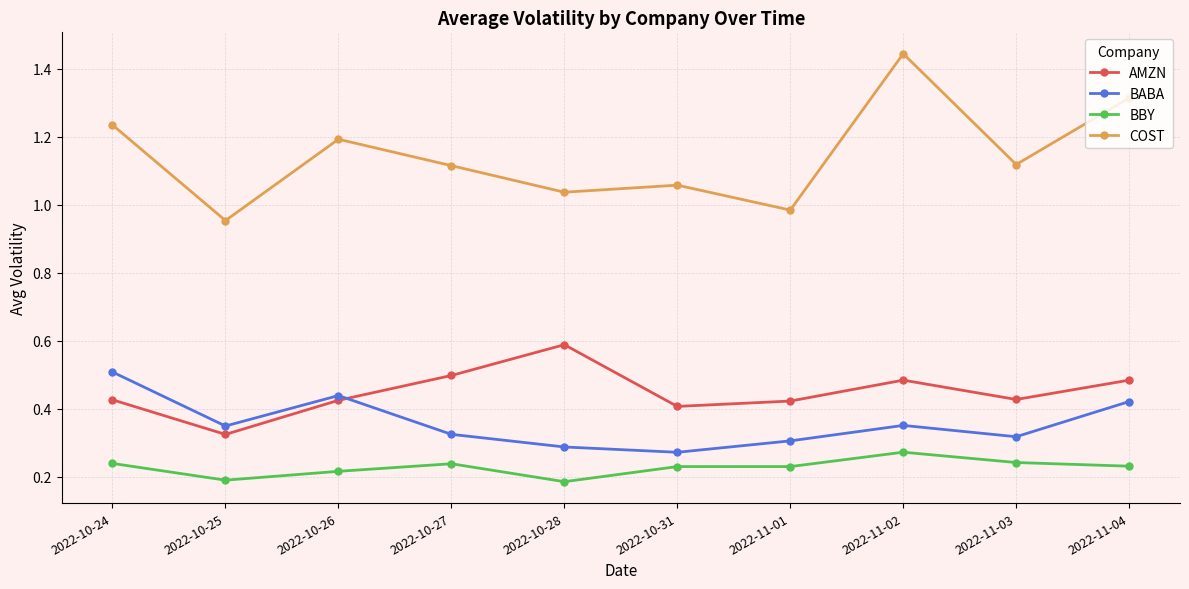

Rank the series by their maximum value, from highest to lowest.

COST, AMZN, BABA, BBY